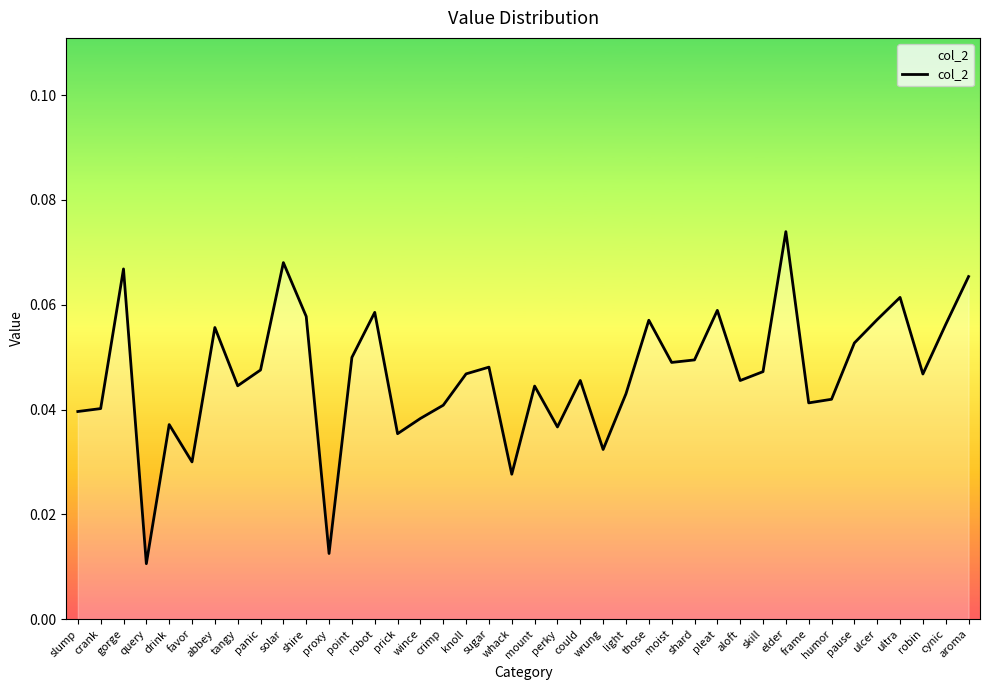

What position from the right is proxy?

29